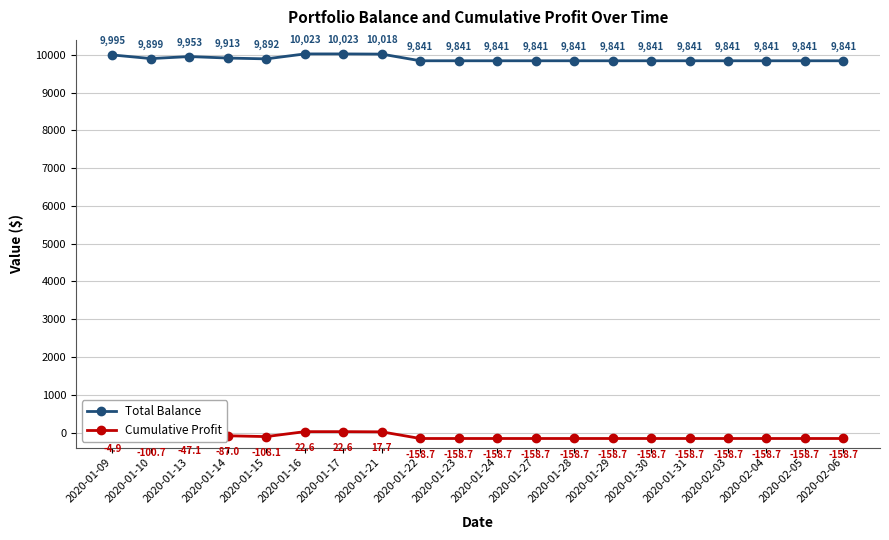

What is the total value across all series at 2020-01-14?

9826.0